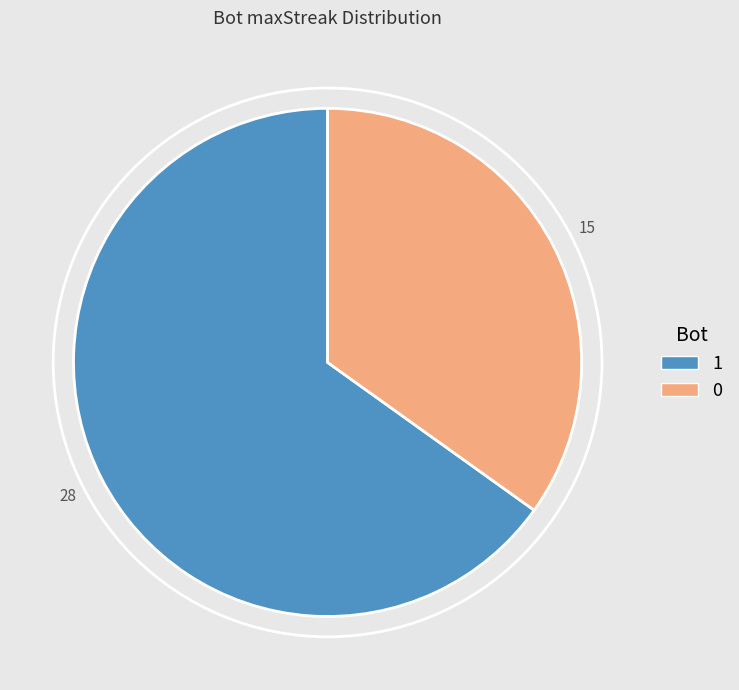

The 1 slice represents 74% of the pie. True or false?

False